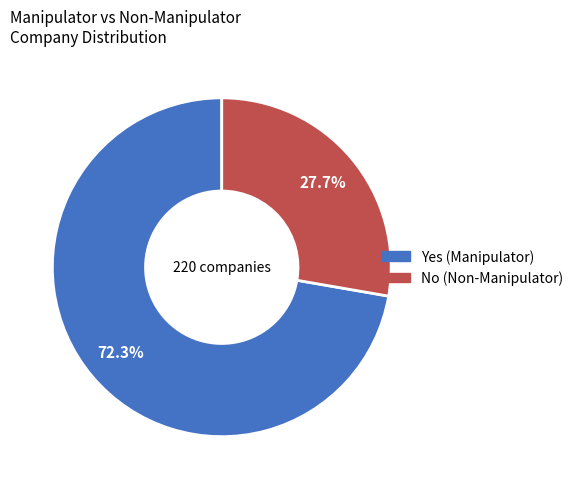

What is the largest slice in the pie chart?

Yes